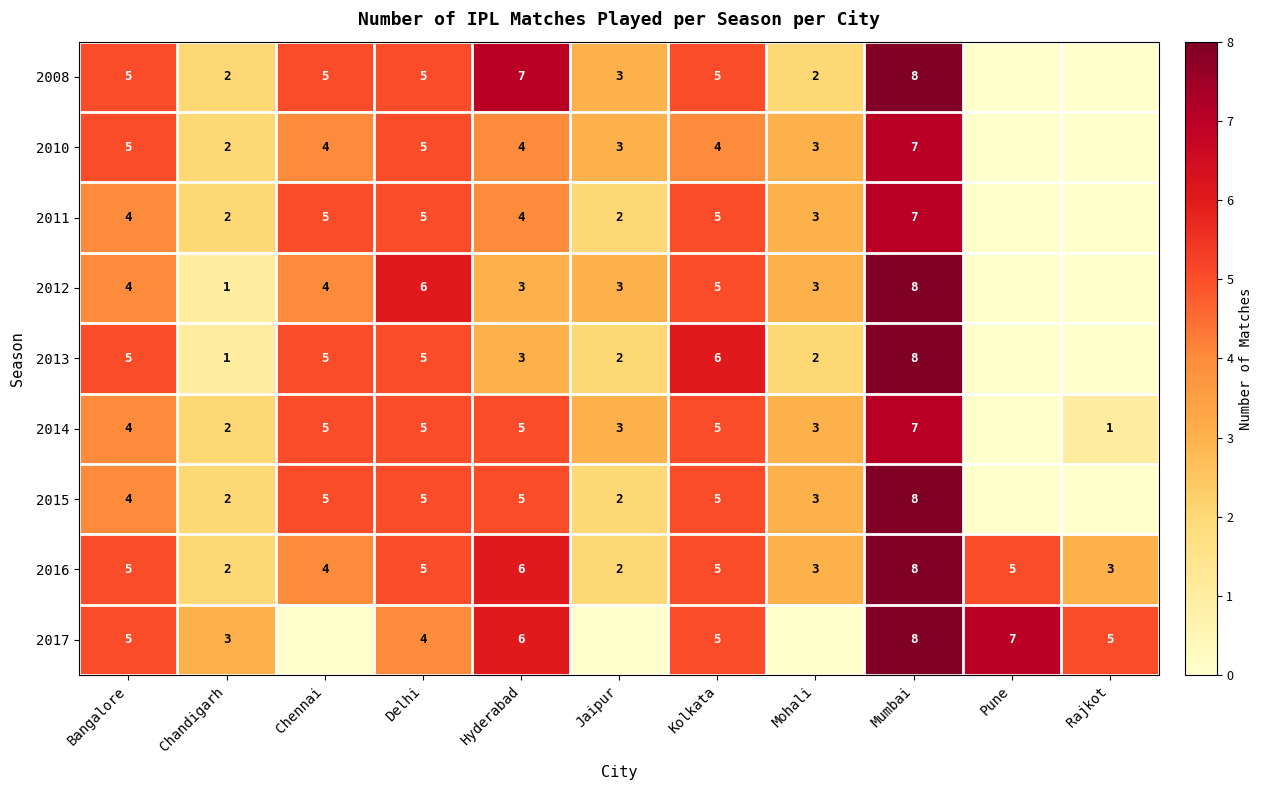

The value of 2011 at Chennai is 5. True or false?

True